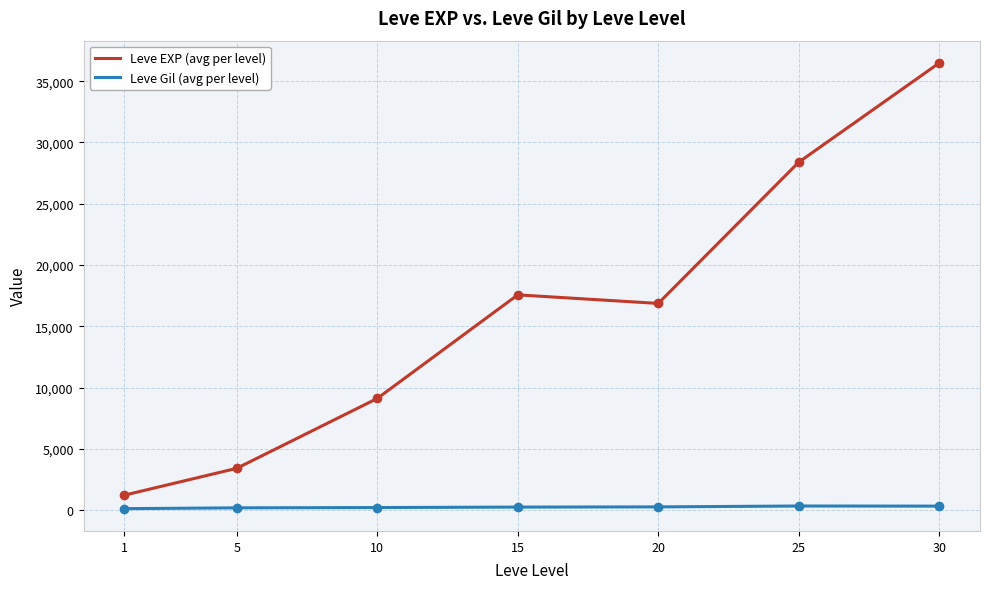

At how many categories does at least one series exceed 12583?

4